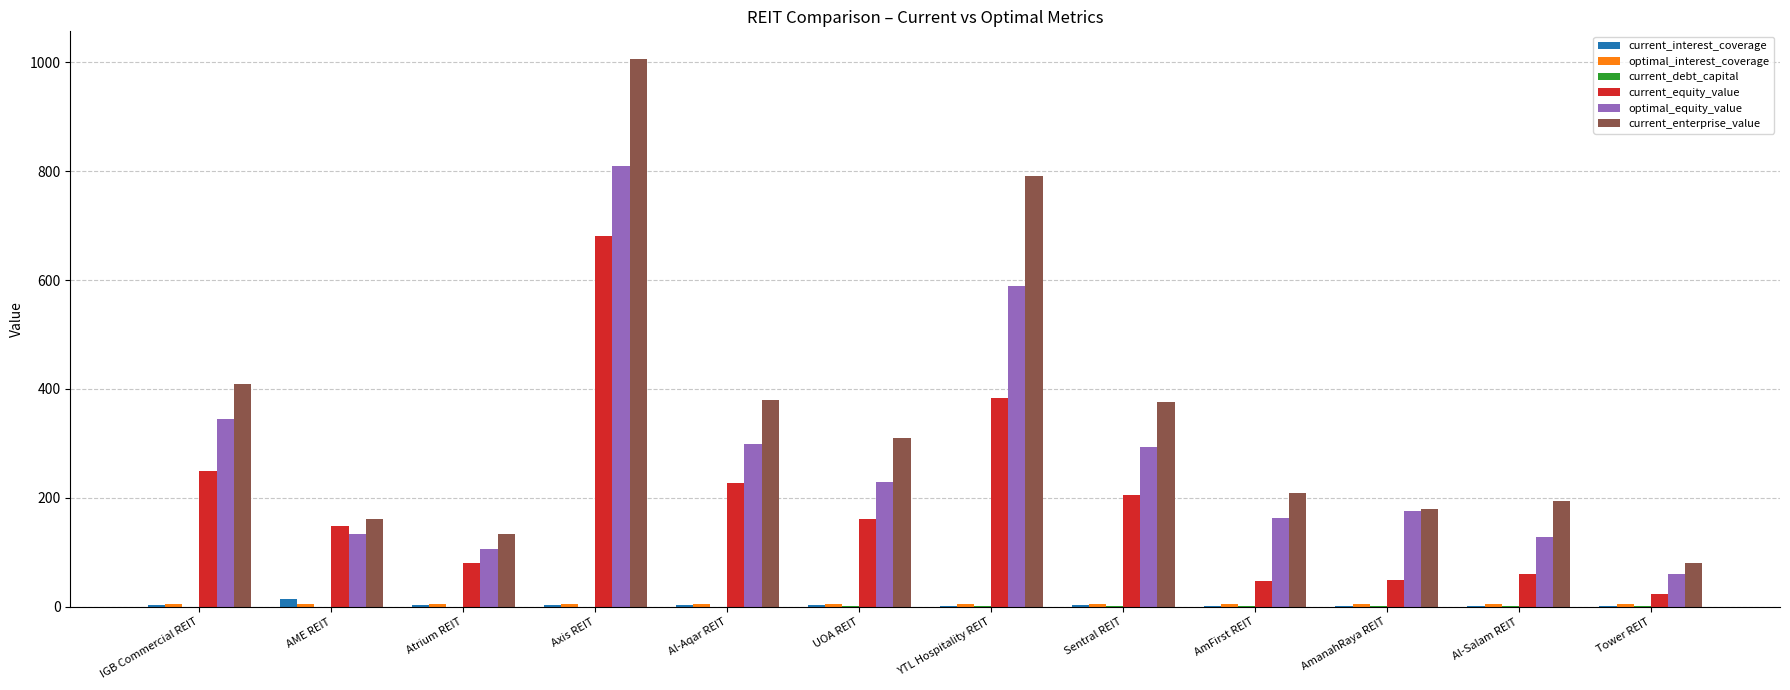

Which category has the highest value across all series?

Axis REIT